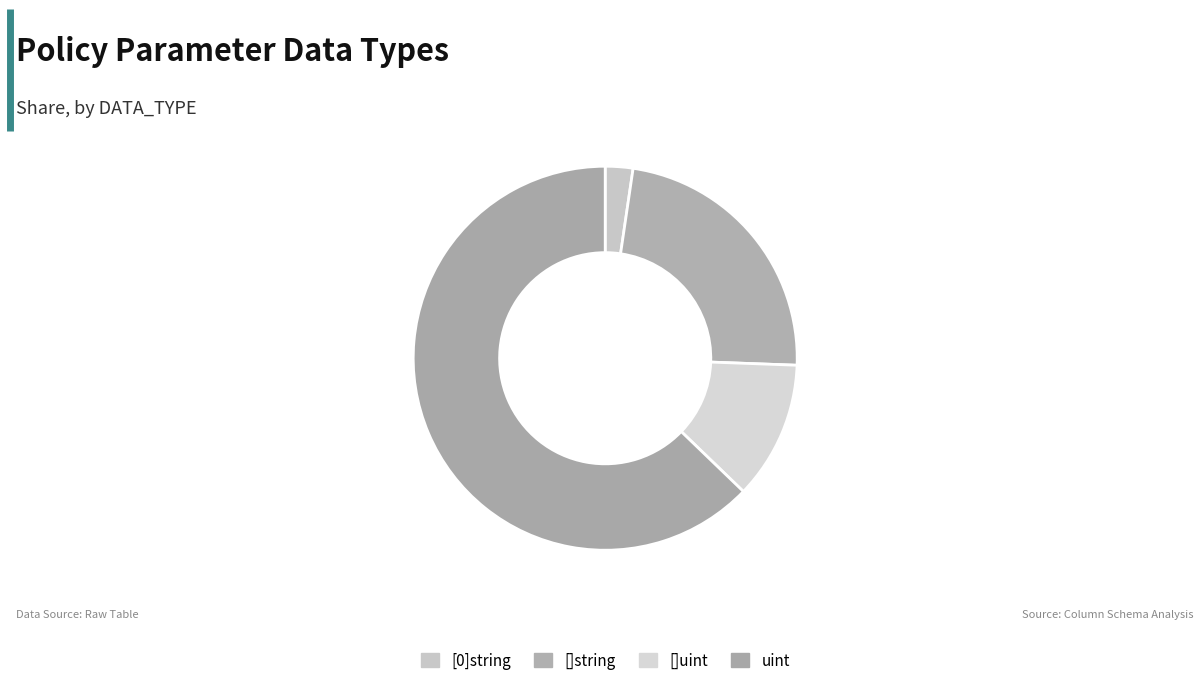

How many segments does this pie chart have?

4